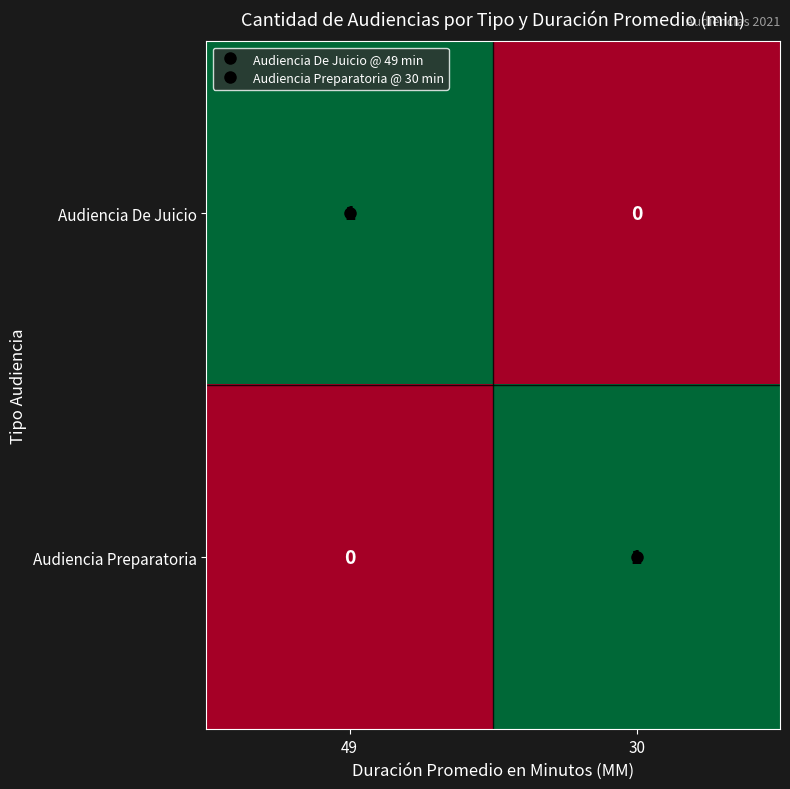

At which label is Audiencia De Juicio closest to 0?

30